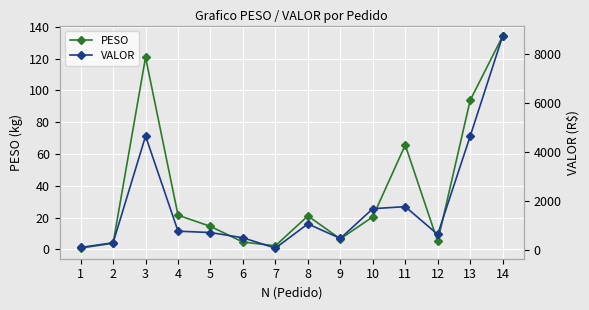

Where is the first local minimum for VALOR?

7